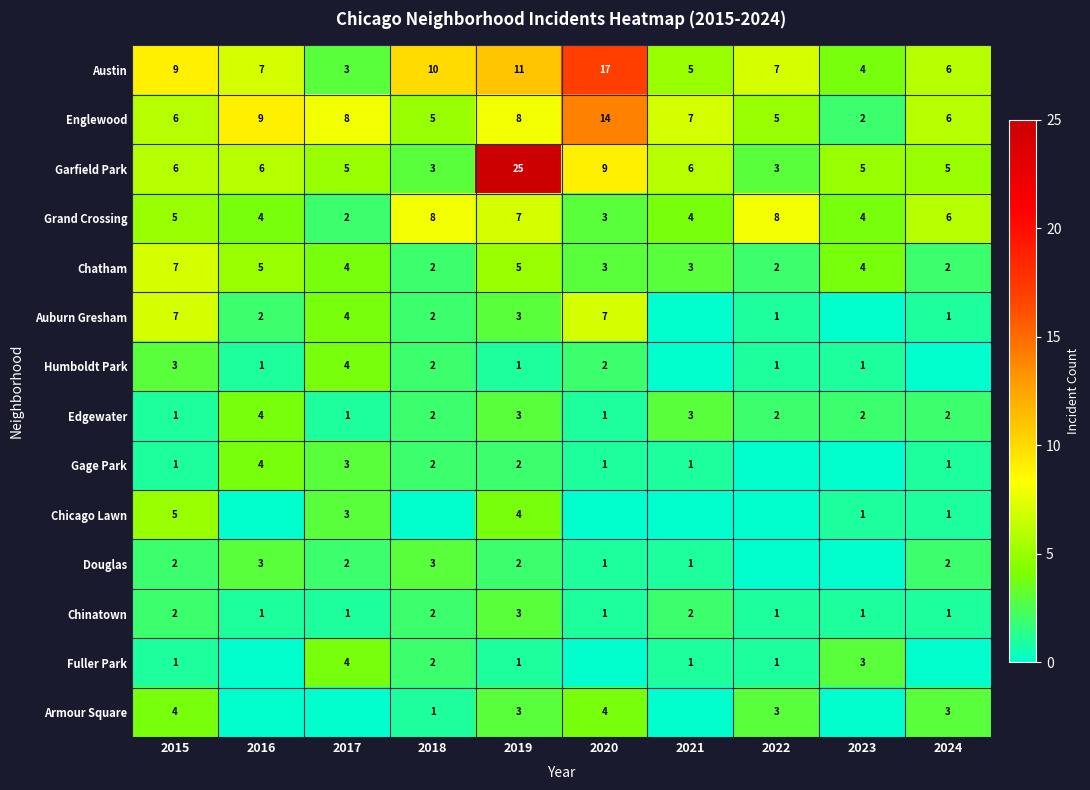

True or false: Edgewater has a value of 3 at 2019.

True